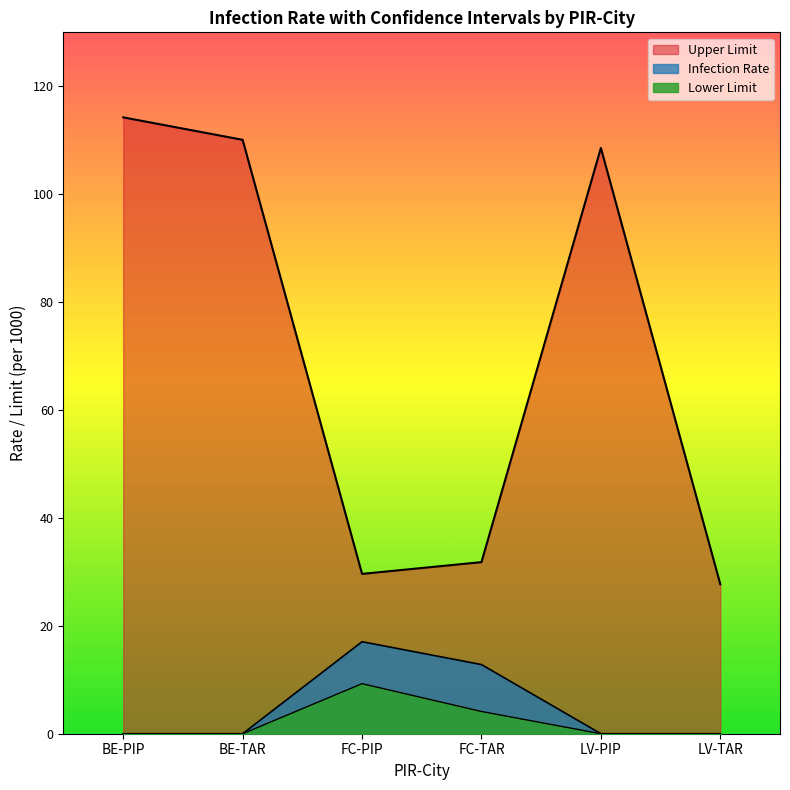

In Lower Limit, how many points are higher than both neighbors (excluding endpoints)?

1